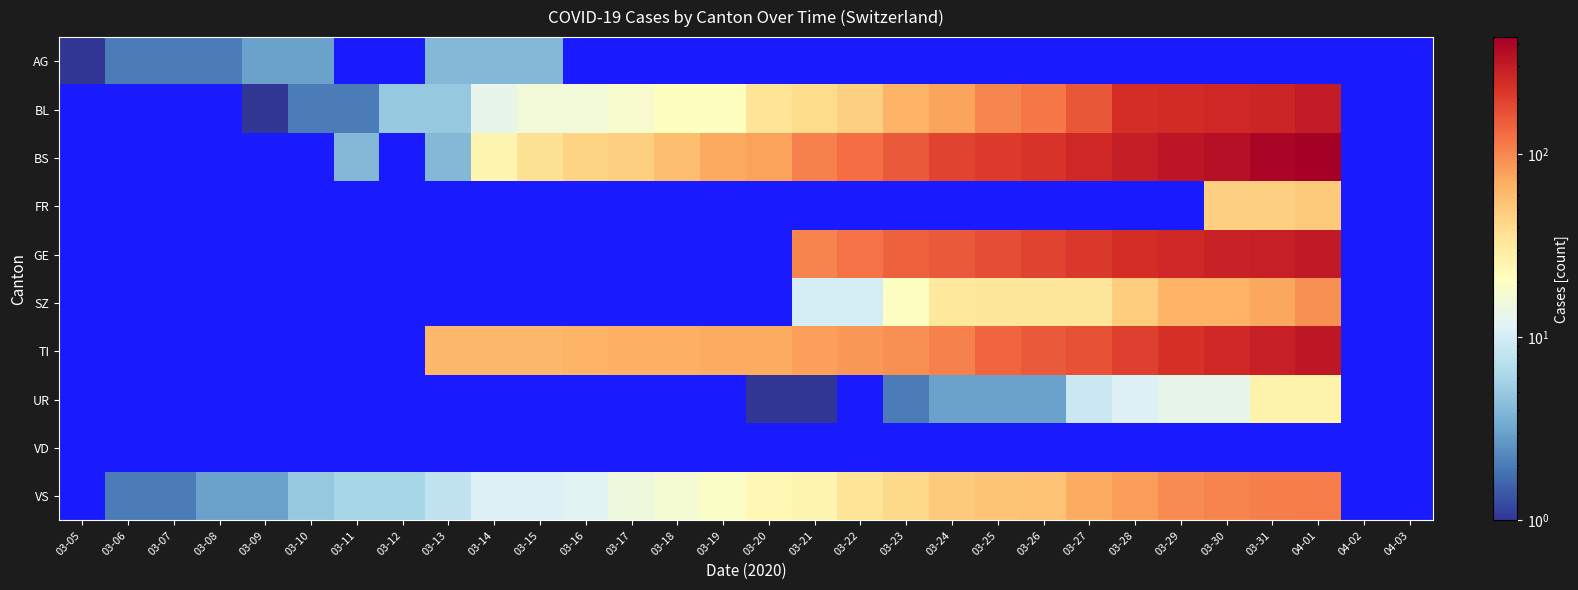

How many positive values does the BL series have?

24